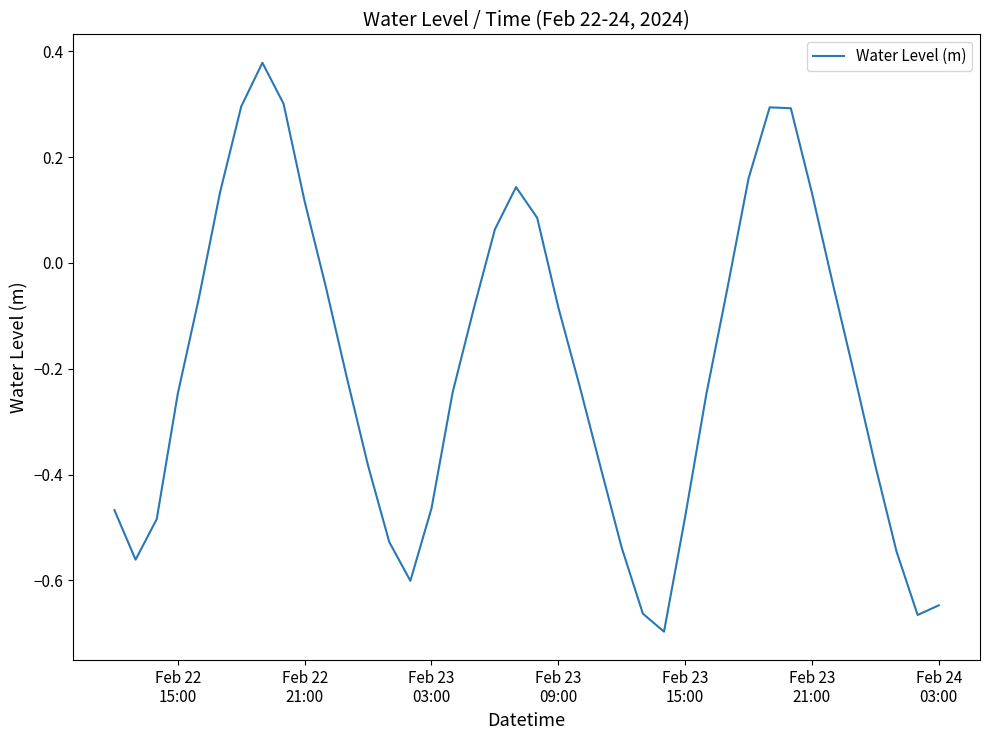

What is the difference between the maximum and minimum values?

1.1